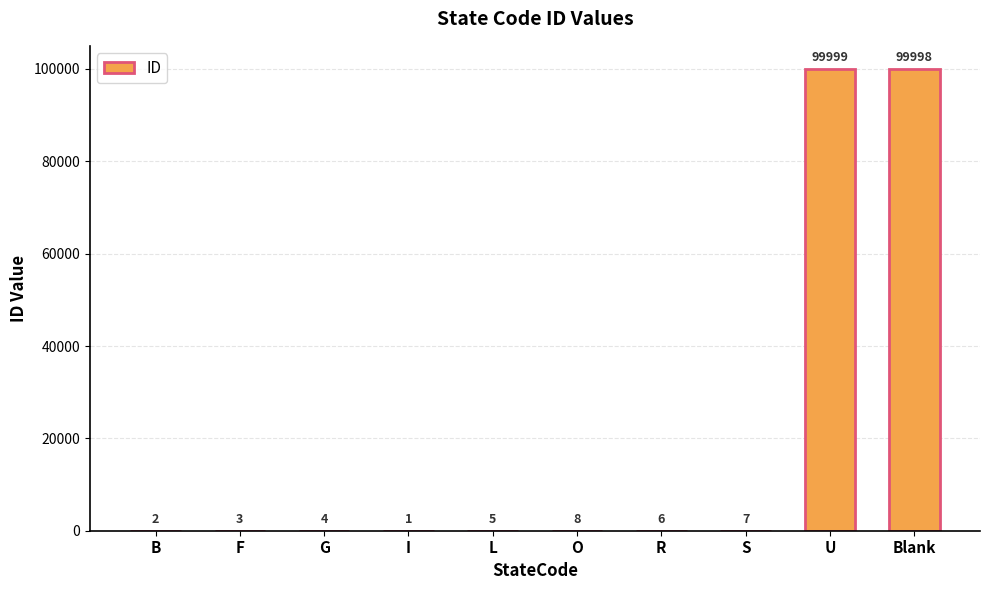

How many distinct data groups are displayed?

1